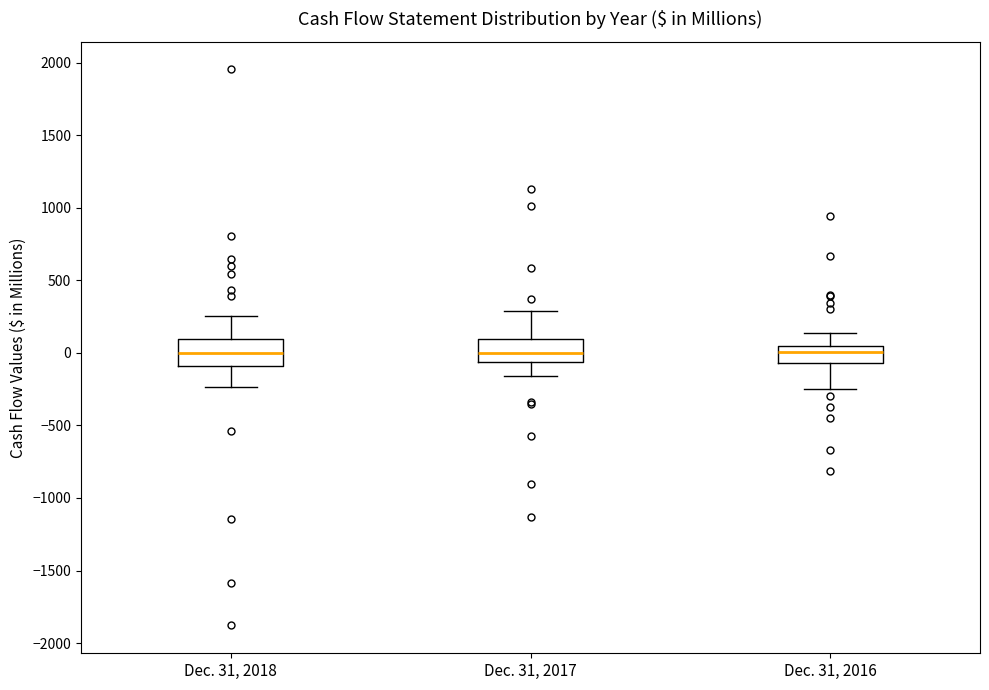

Where does the median line of the box for Dec. 31, 2017 sit on the y-axis? The values are not printed on the chart, so give them approximately, as read against the axis.

0